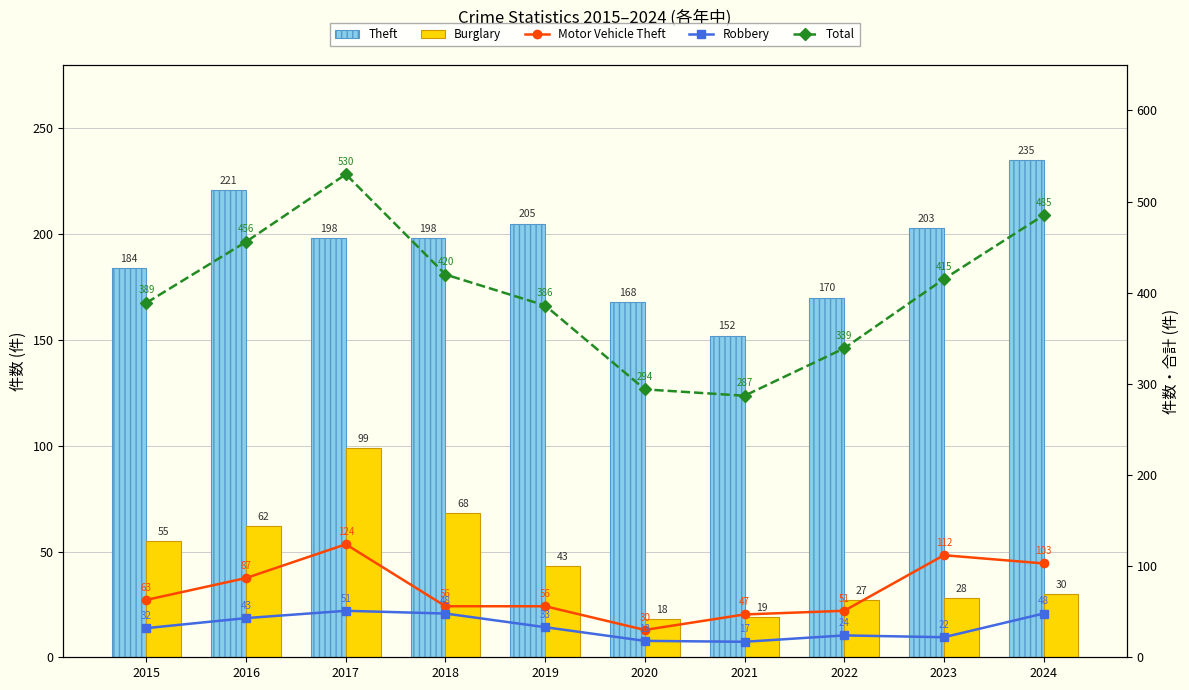

Which series changed the most between 2017 and 2018?

Total